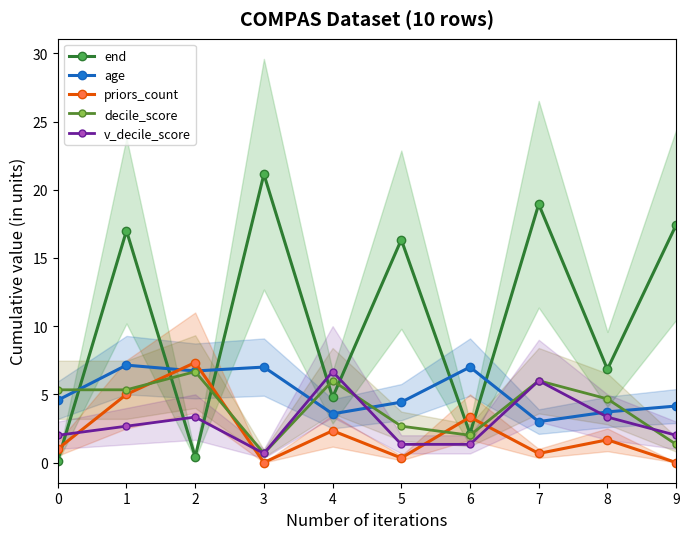

What is the value of the end point at the 4th from the left?

21.1